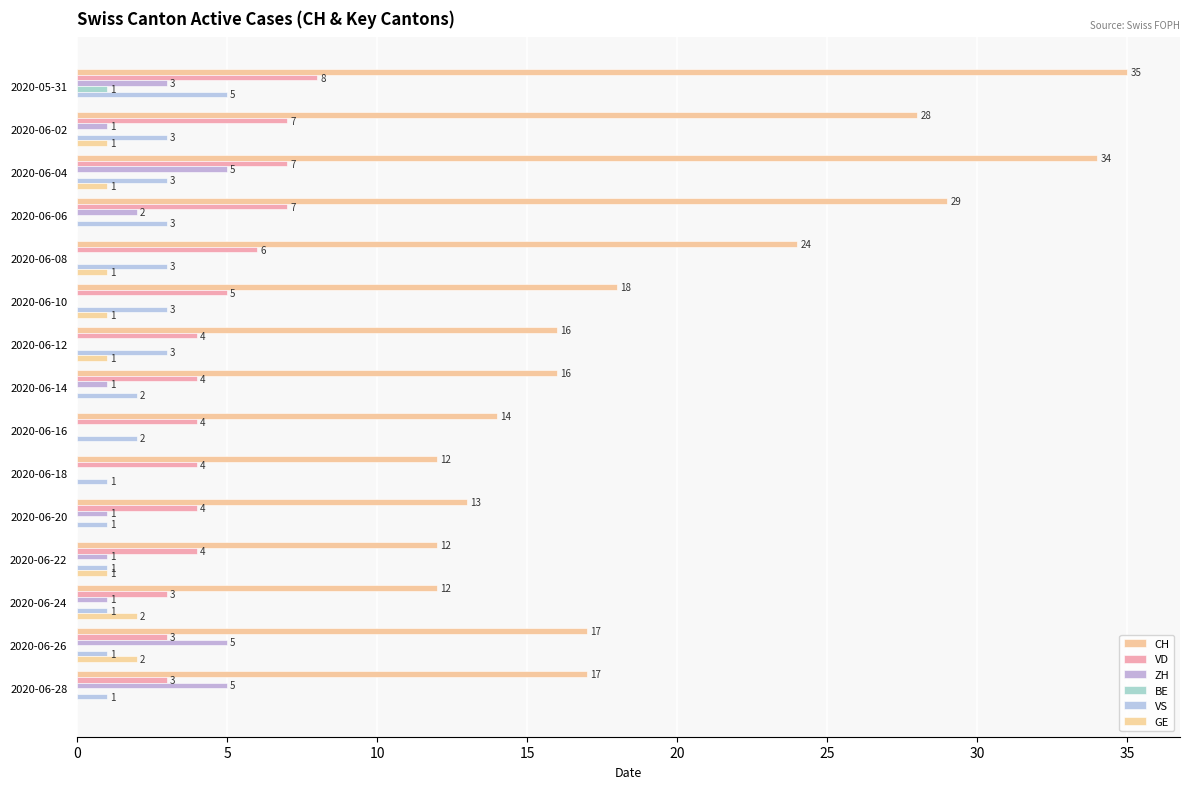

Count the GE values in the range 0 to 1.

13